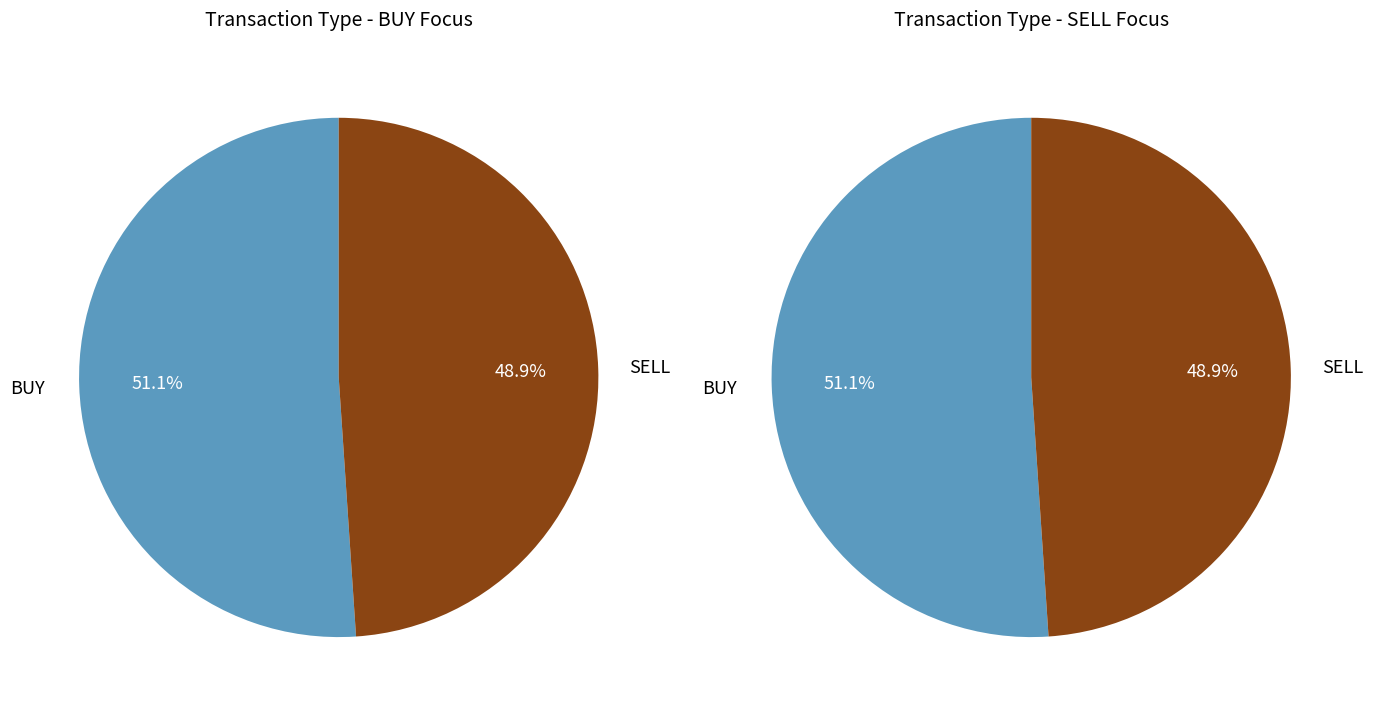

To the nearest percent, what is the combined percentage of SELL and BUY?

100%